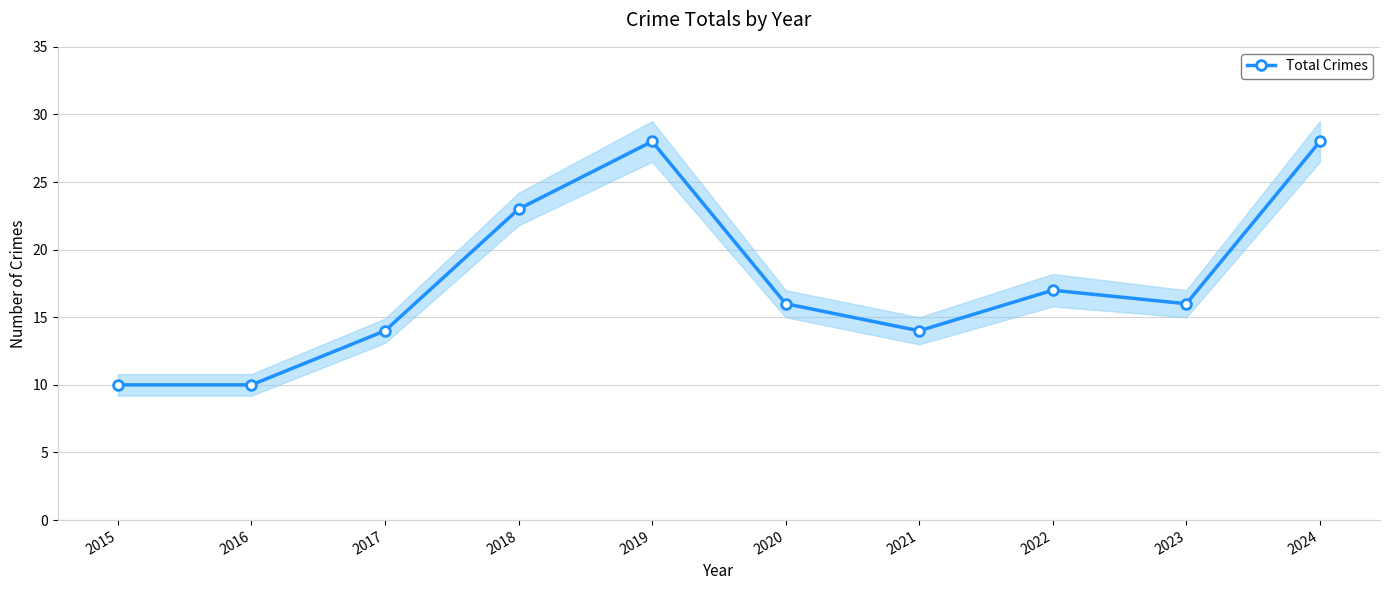

How many values are between 14 and 23?

6